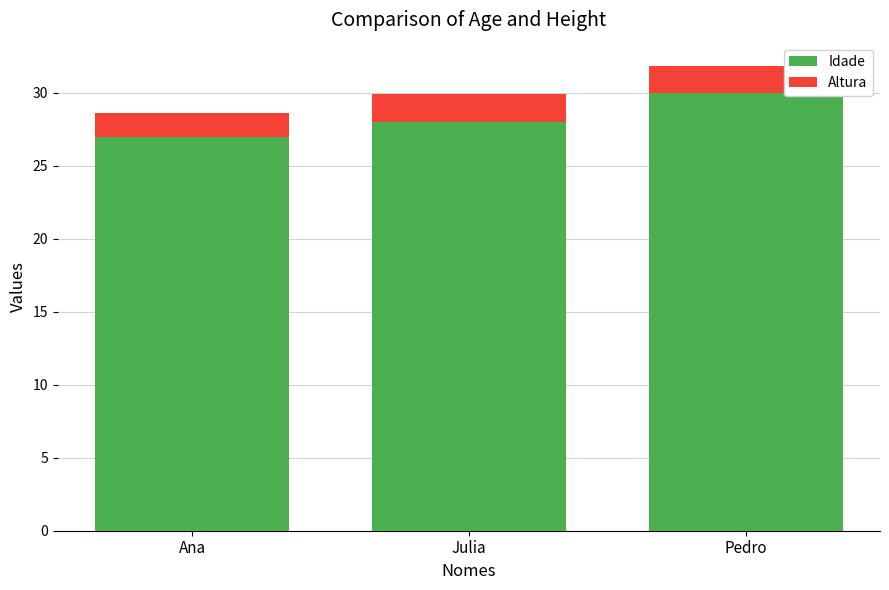

What are all the series names shown in the legend?

Idade, Altura